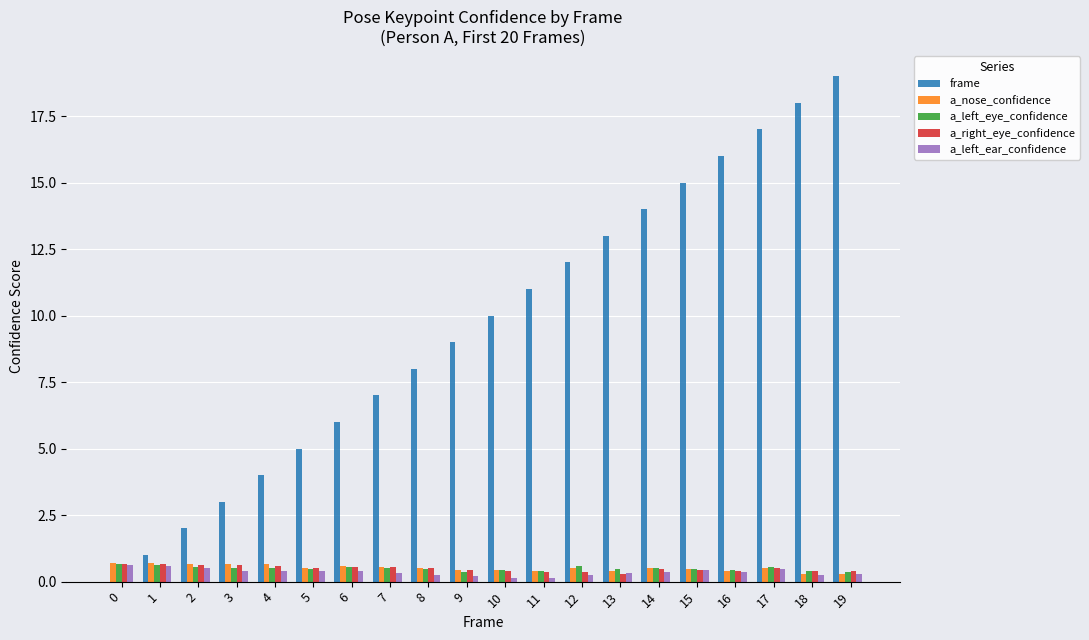

What is the total value across all series at 12?

13.7